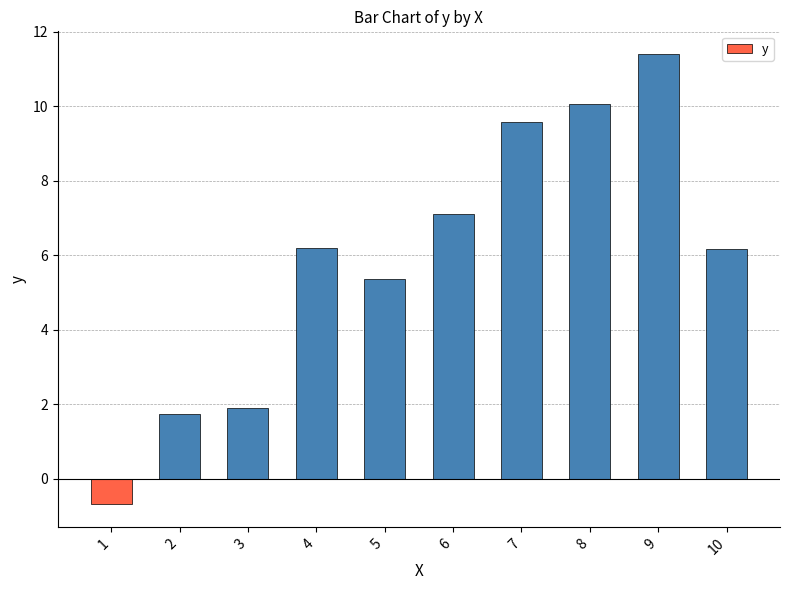

What is the difference between the second highest and minimum values?

10.7